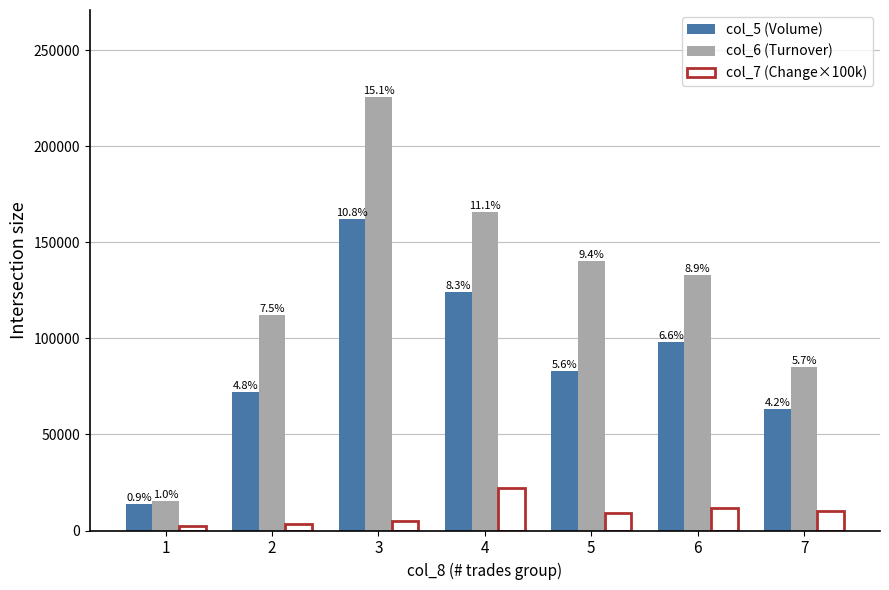

Between 2 and 4, which is larger?

4